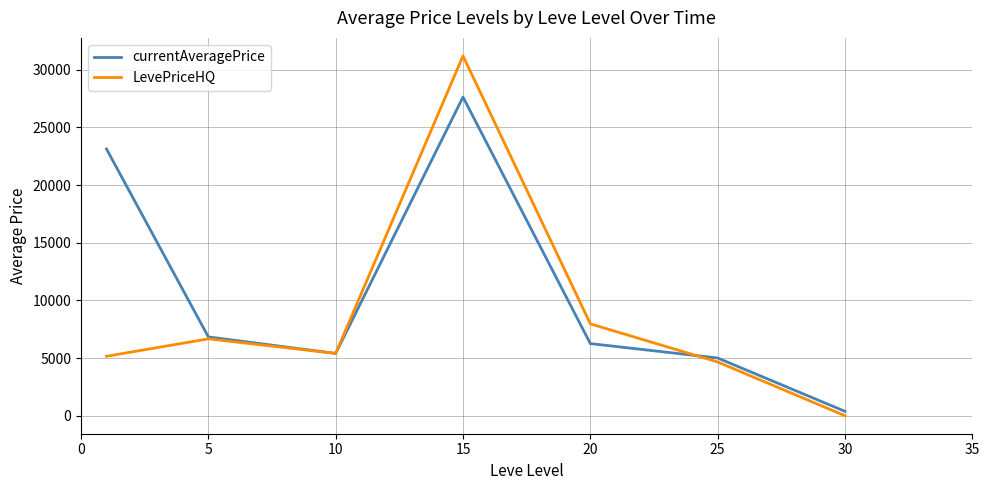

What is the average value of the currentAveragePrice series?

10661.4